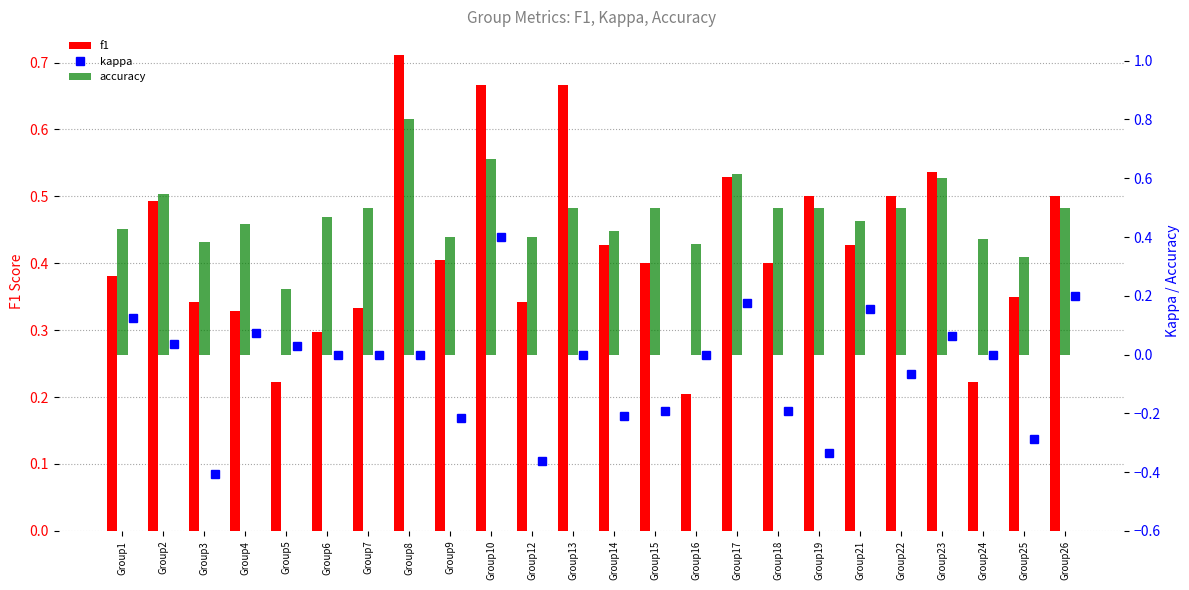

Which category has the lowest value across all series?

Group3